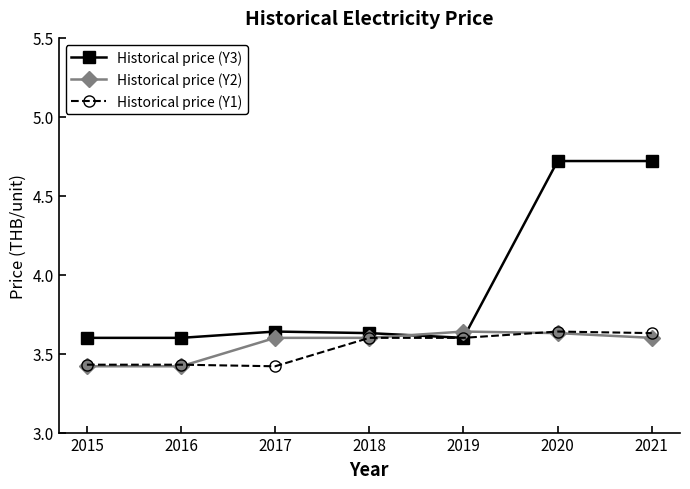

What is the maximum value shown in the chart?

4.7